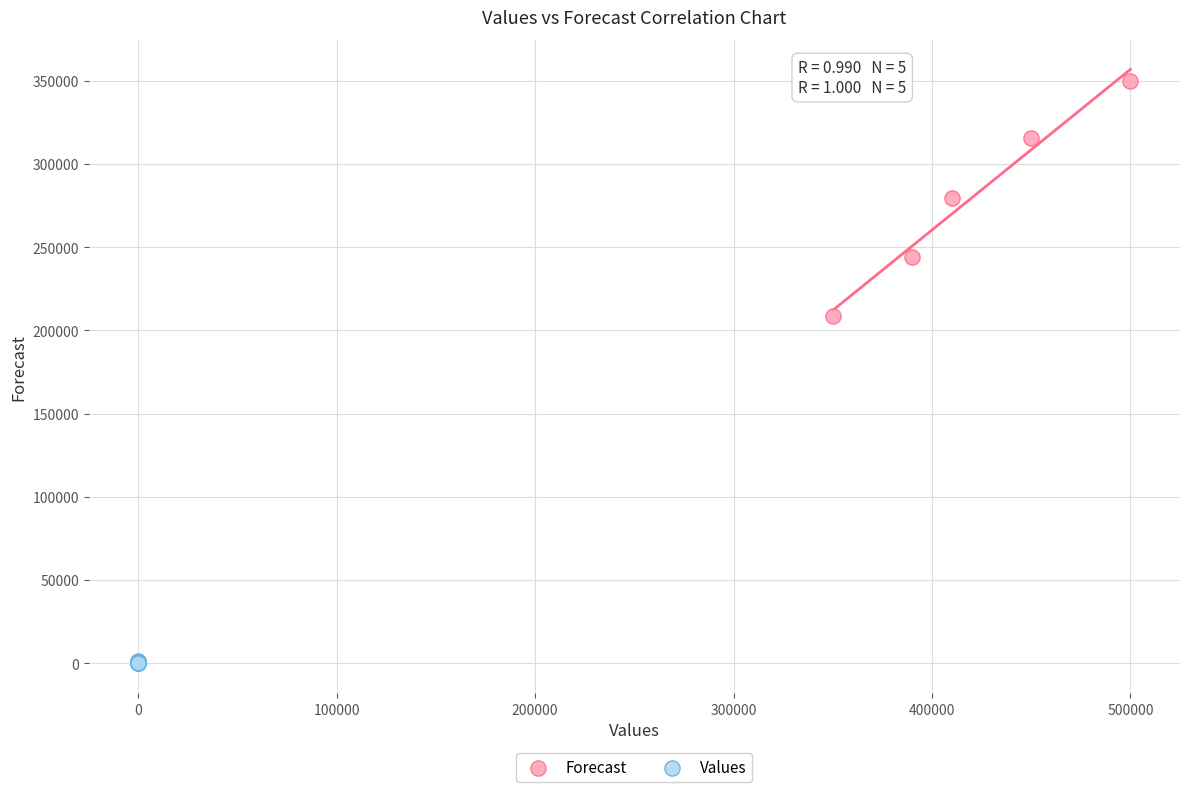

Which series reaches the maximum Y coordinate?

Forecast